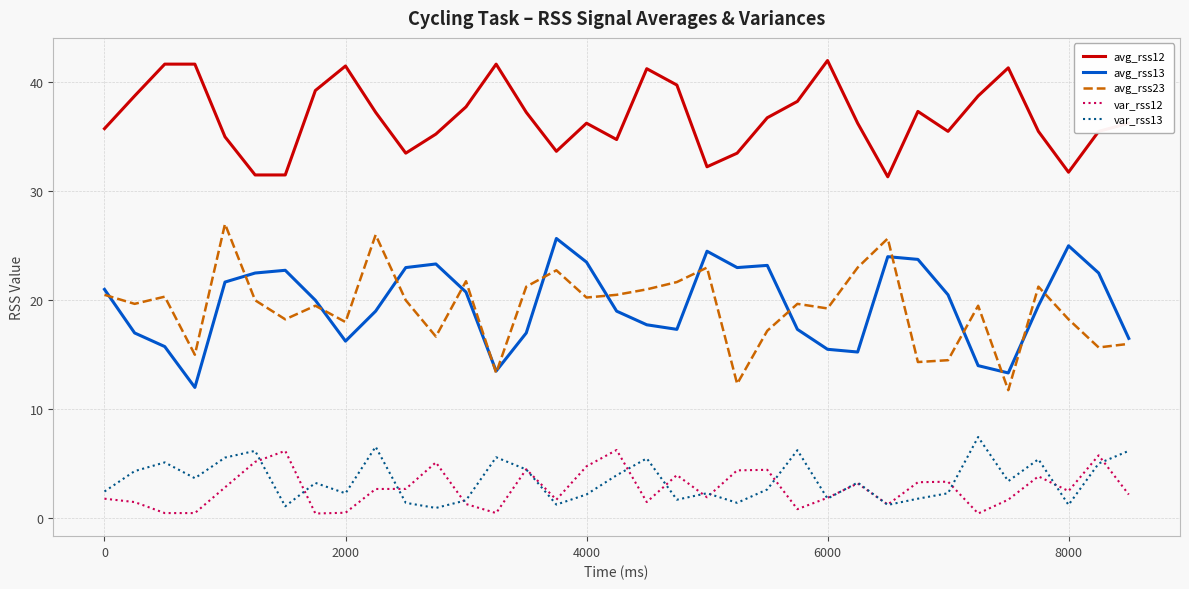

True or false: avg_rss13 and avg_rss12 intersect in this chart.

False